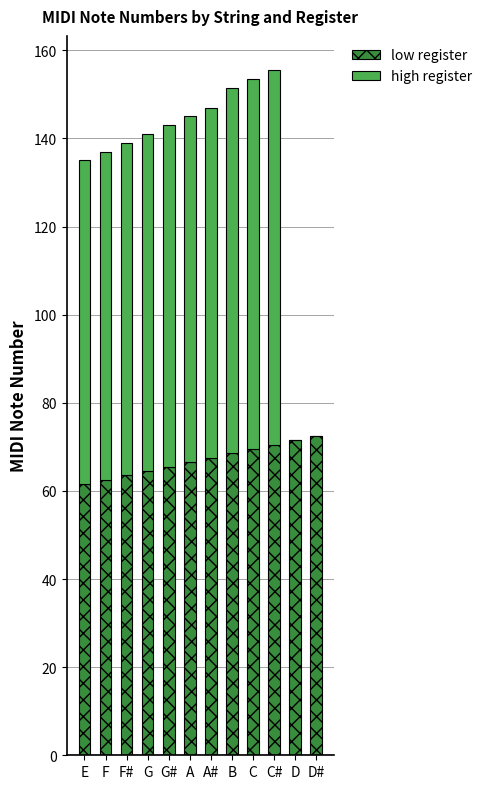

What is the total value across all series at C#?

155.5